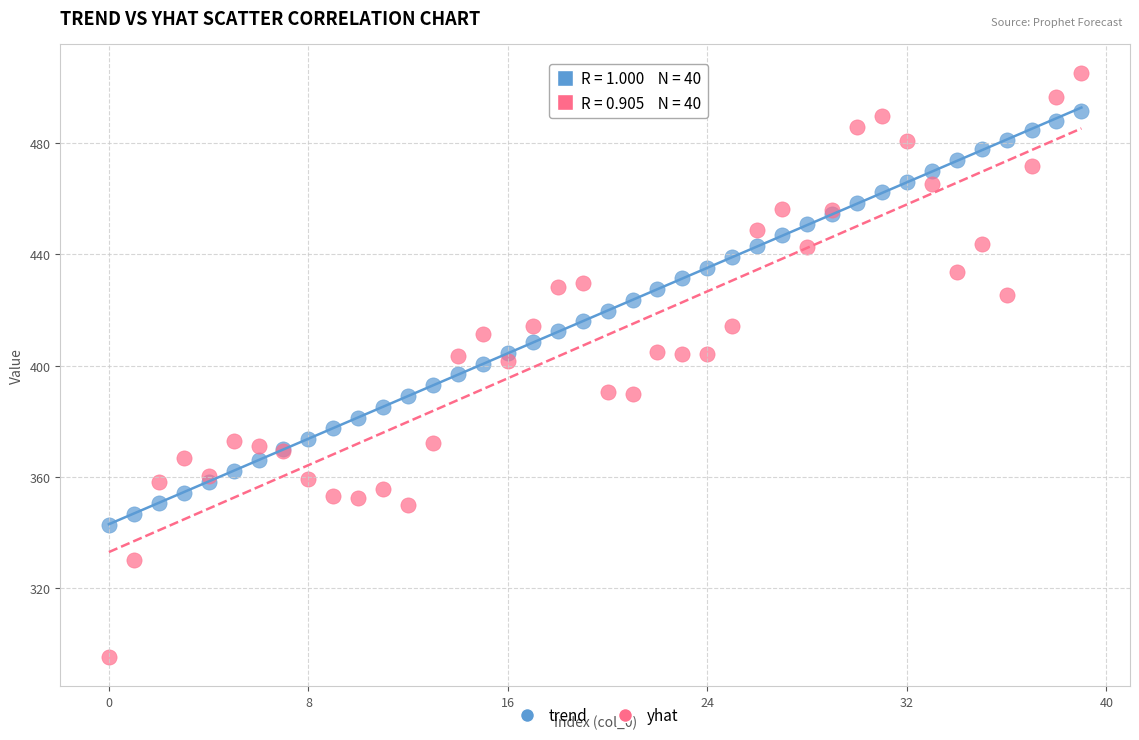

Which series reaches the minimum Y coordinate?

yhat